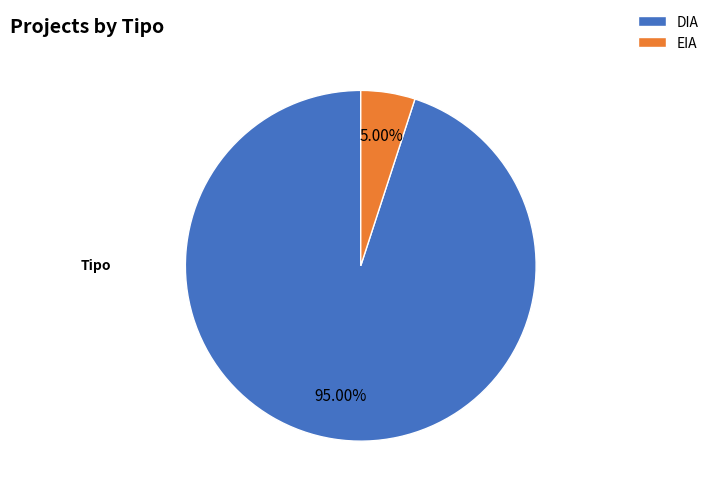

What is the smallest slice in the pie chart?

EIA